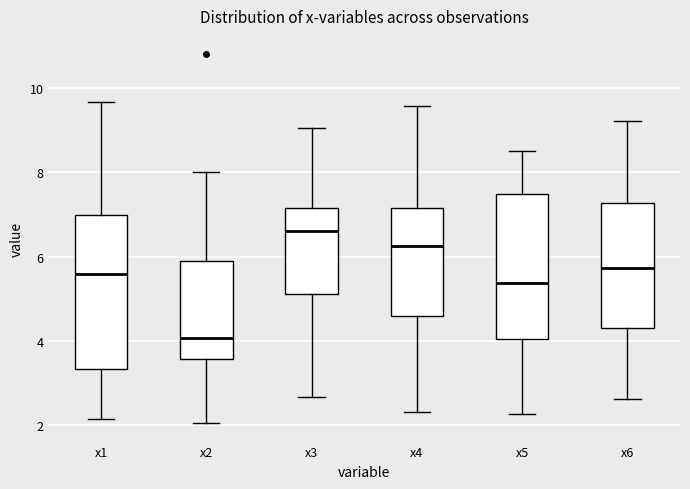

Which box's median line is the highest?

x3